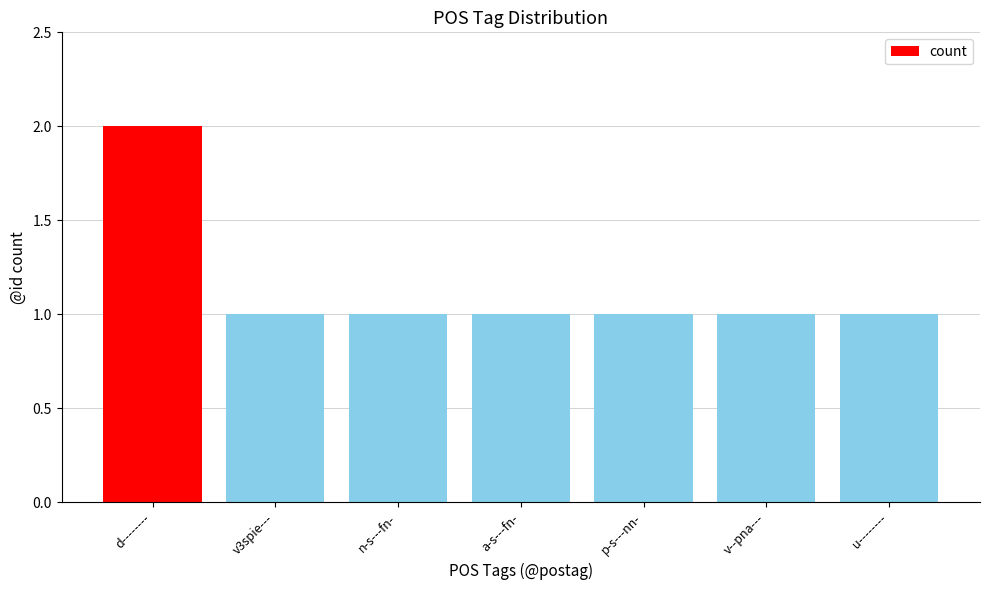

What is the label of the 4th bar from the right?

a-s---fn-